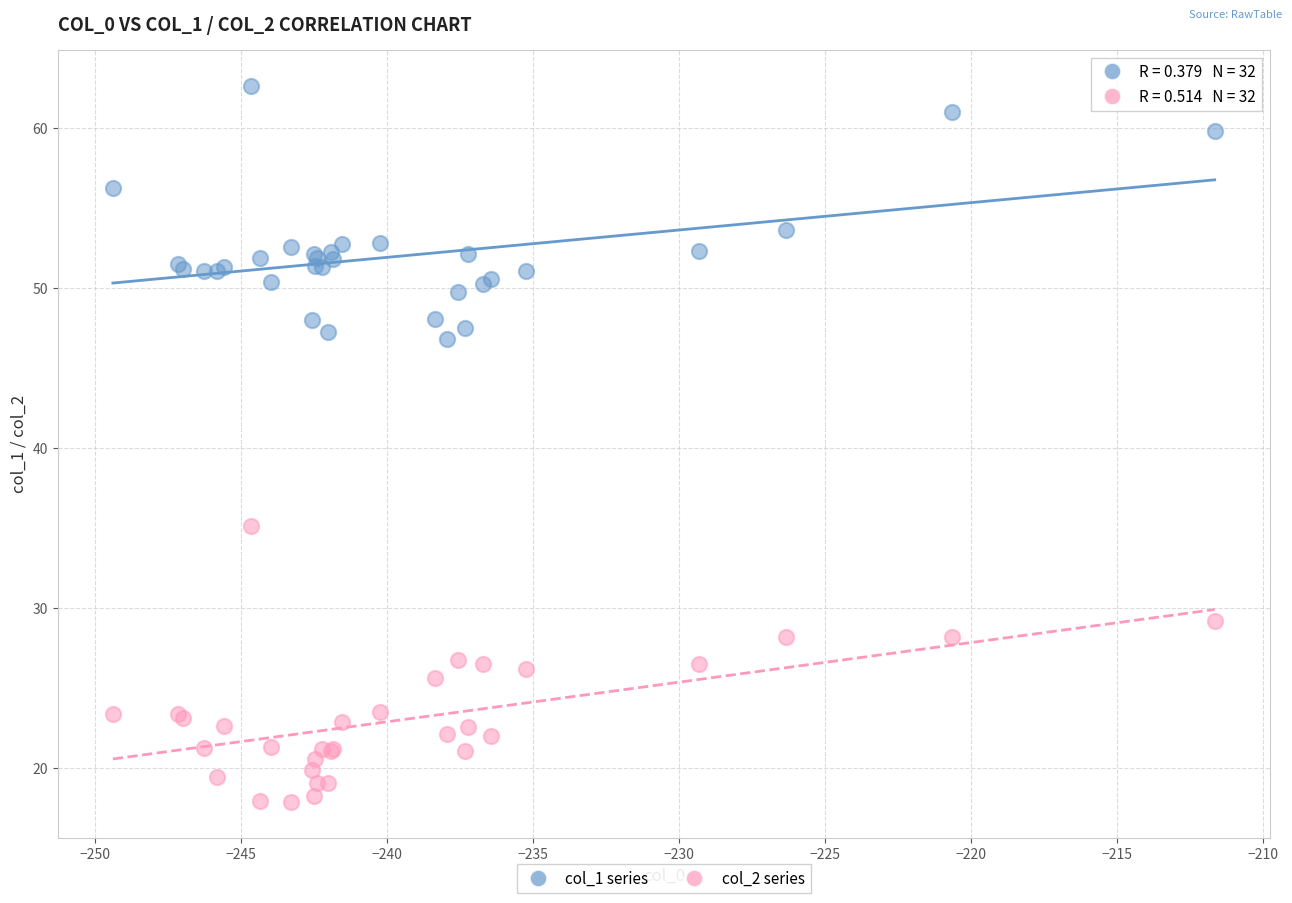

Across all series, what Y value is closest to 40?

35.1